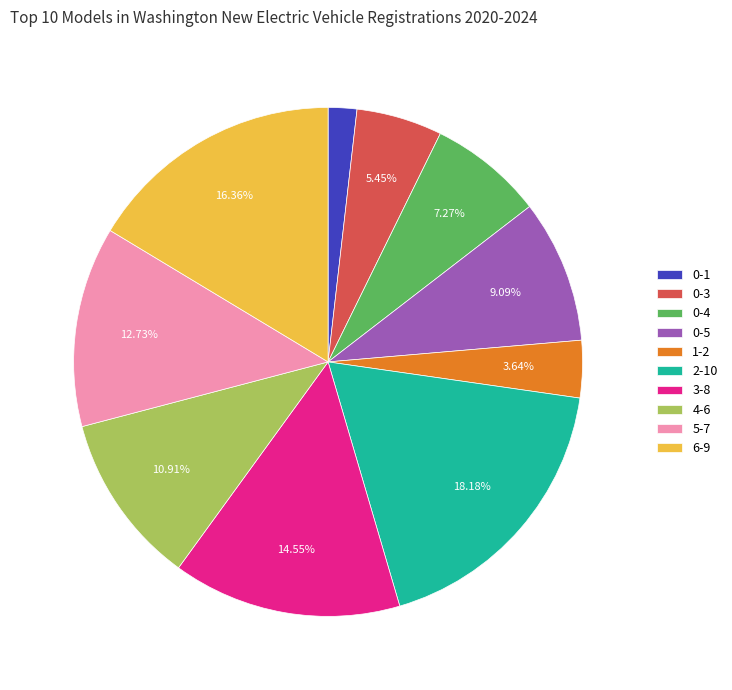

Is it true that 1-2 is 4% of the pie?

True